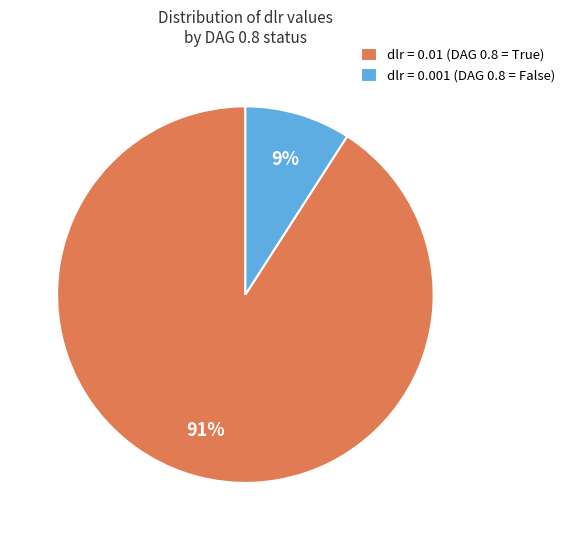

Combined, do dlr = 0.01 (DAG 0.8 = True) and dlr = 0.001 (DAG 0.8 = False) account for over 50%?

Yes